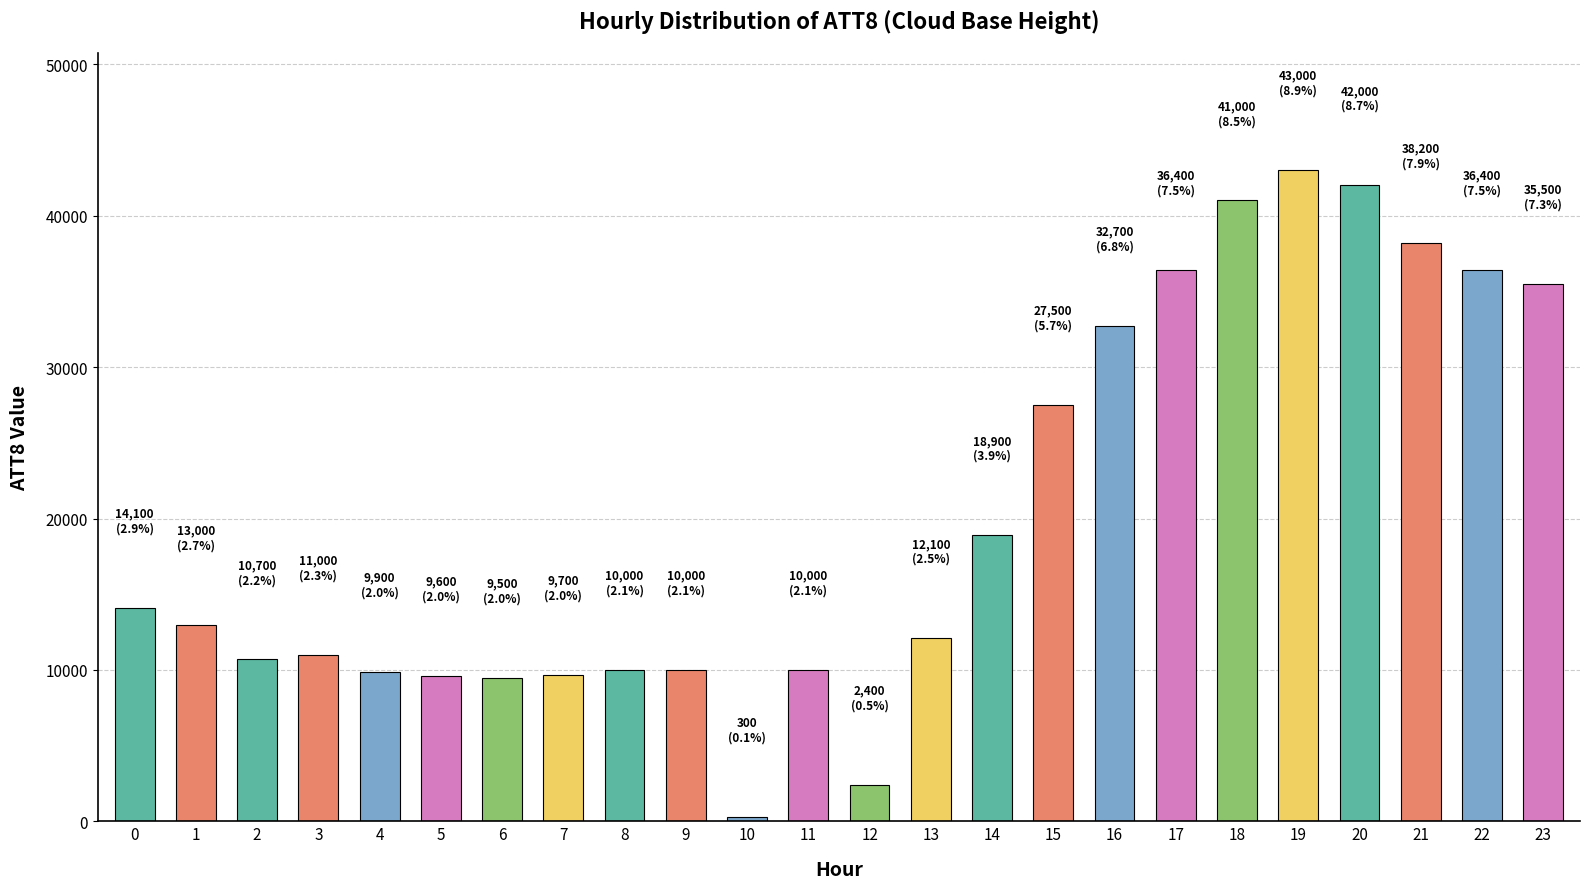

How many data points does each series have?

24